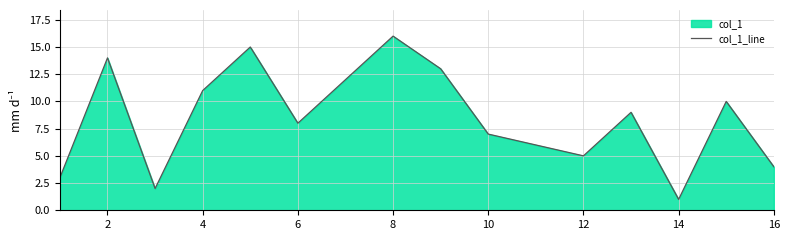

Reading left to right, transcribe all the data shown in this chart.

3	14	2	11	15	8	12	16	13	7	6	5	9	1	10	4